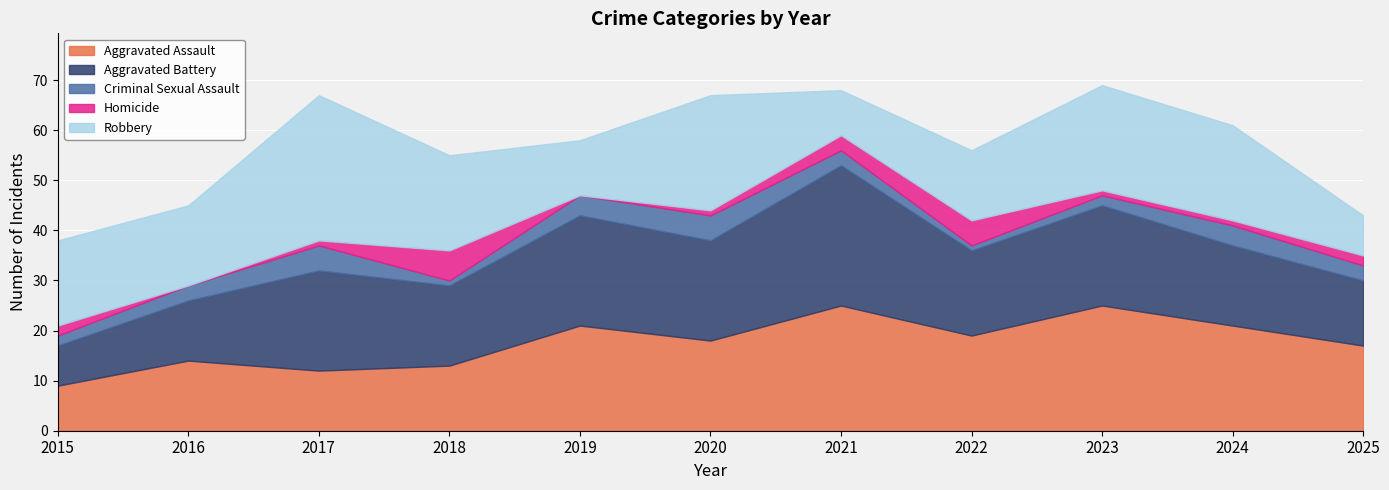

How many interior local valleys does the Criminal Sexual Assault series have?

2